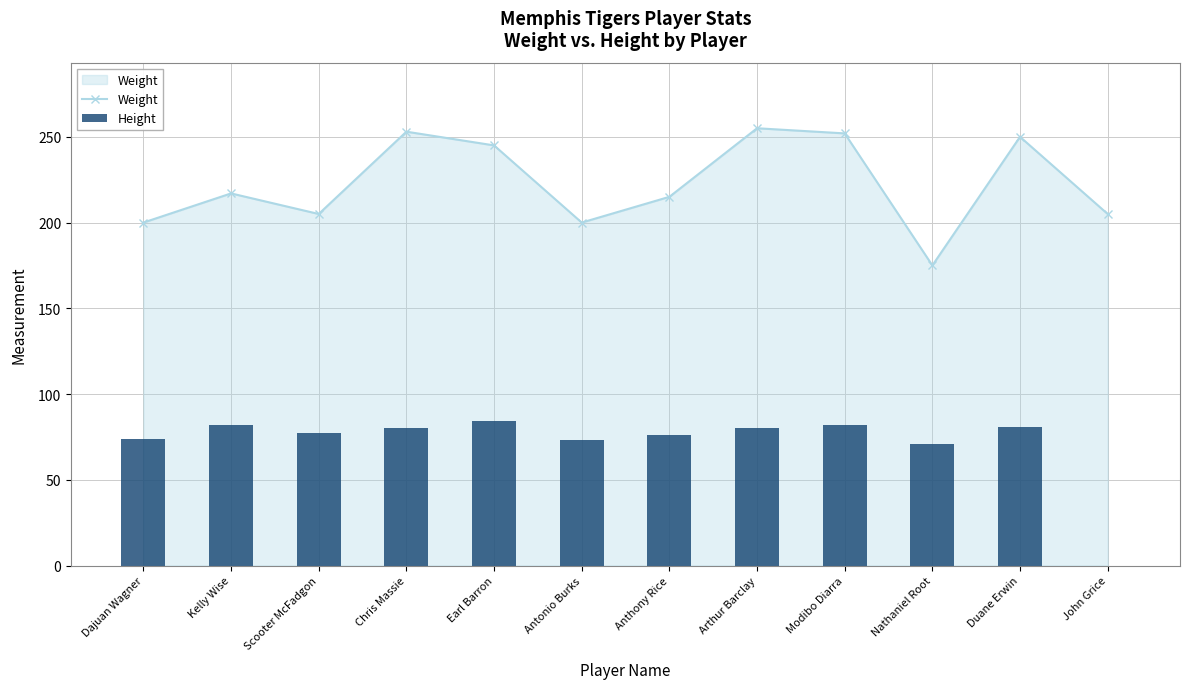

Reading left to right, what are all the values shown in this chart?

Weight: Dajuan Wagner=200	Kelly Wise=217	Scooter McFadgon=205	Chris Massie=253	Earl Barron=245	Antonio Burks=200	Anthony Rice=215	Arthur Barclay=255	Modibo Diarra=252	Nathaniel Root=175	Duane Erwin=250	John Grice=205
Height: Dajuan Wagner=74	Kelly Wise=82	Scooter McFadgon=77	Chris Massie=80	Earl Barron=84	Antonio Burks=73	Anthony Rice=76	Arthur Barclay=80	Modibo Diarra=82	Nathaniel Root=71	Duane Erwin=81	John Grice=0